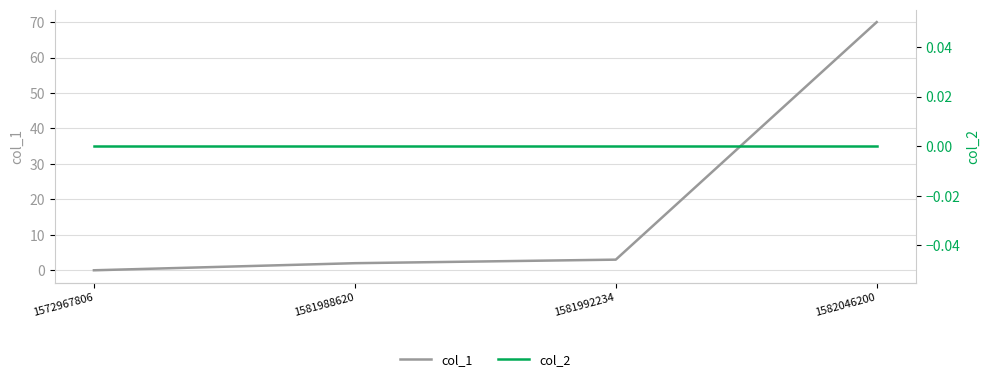

Reading left to right, extract all data points from this chart.

col_1: 1572967806=0	1581988620=2	1581992234=3	1582046200=70
col_2: 1572967806=0	1581988620=0	1581992234=0	1582046200=0